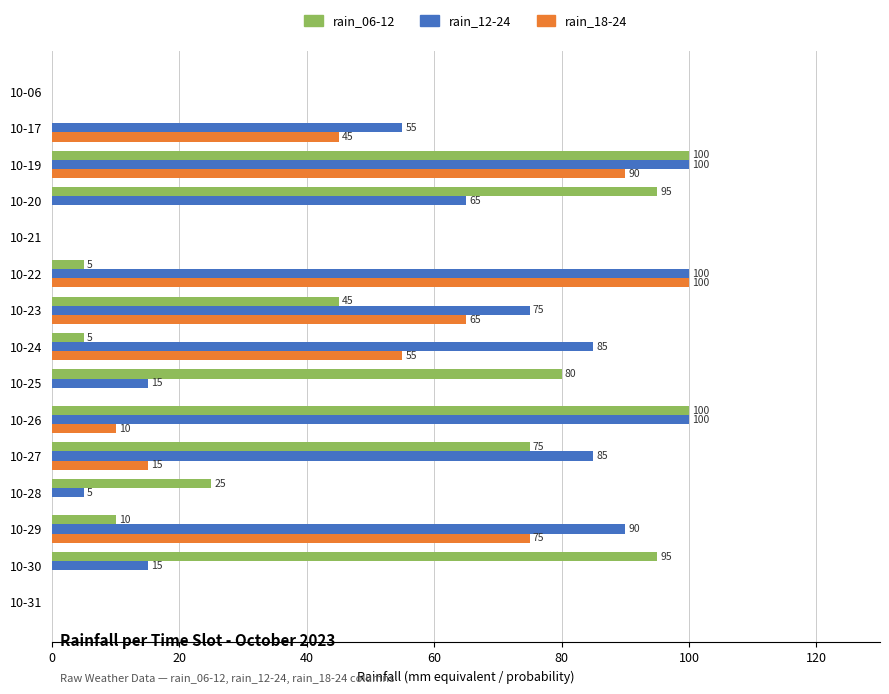

Is the value of rain_18-24 at 10-24 greater than the value of rain_12-24 at 10-30?

Yes